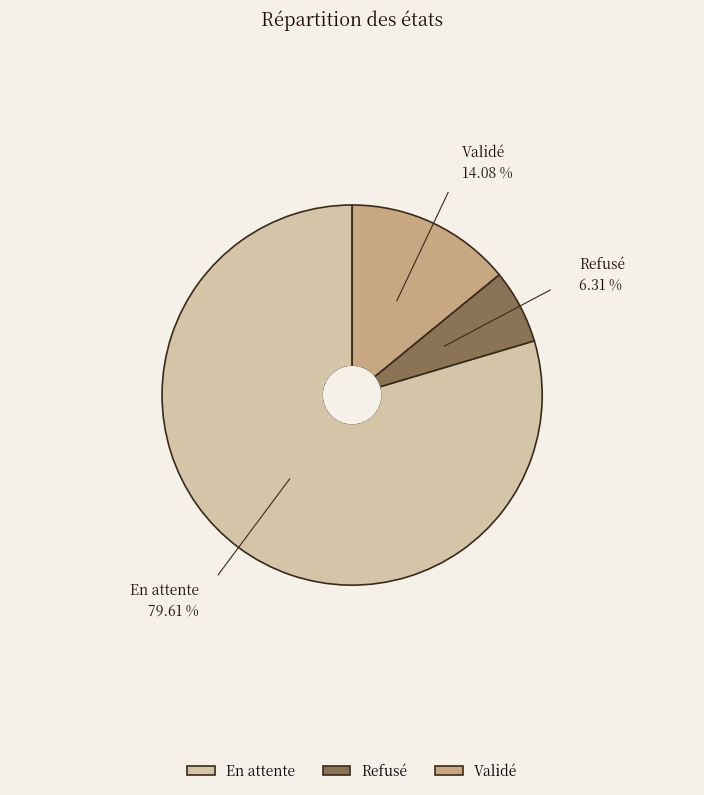

Which category has the biggest portion of the pie?

En attente